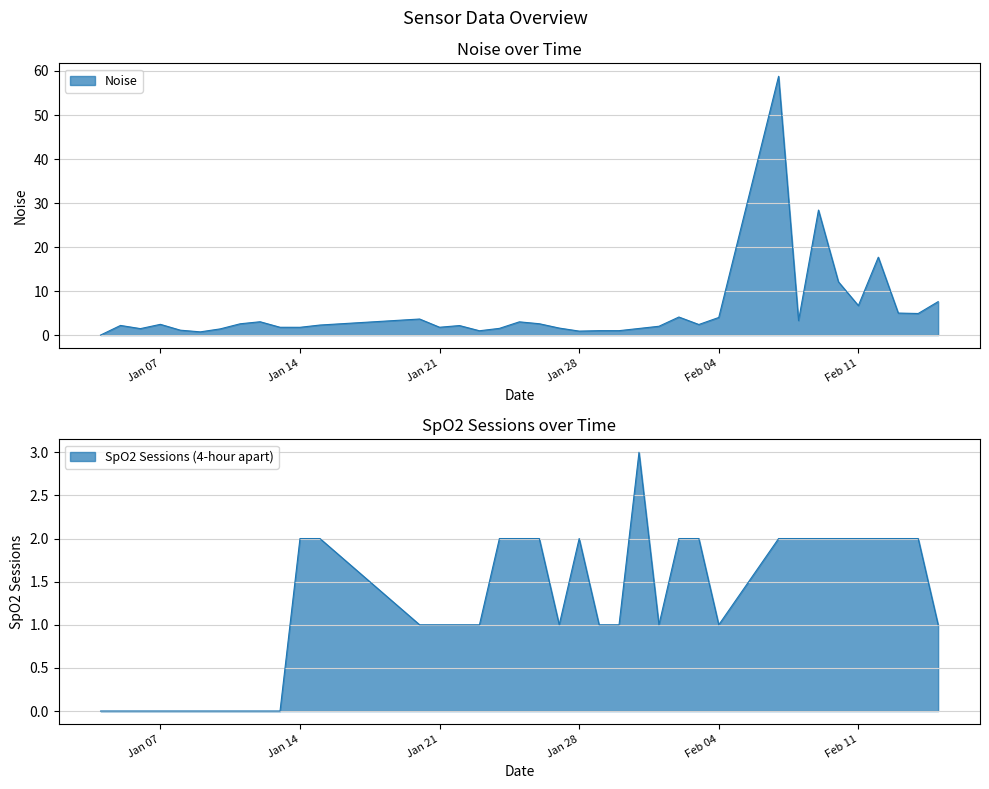

Which category has the highest value in the Noise series?

2025-02-07